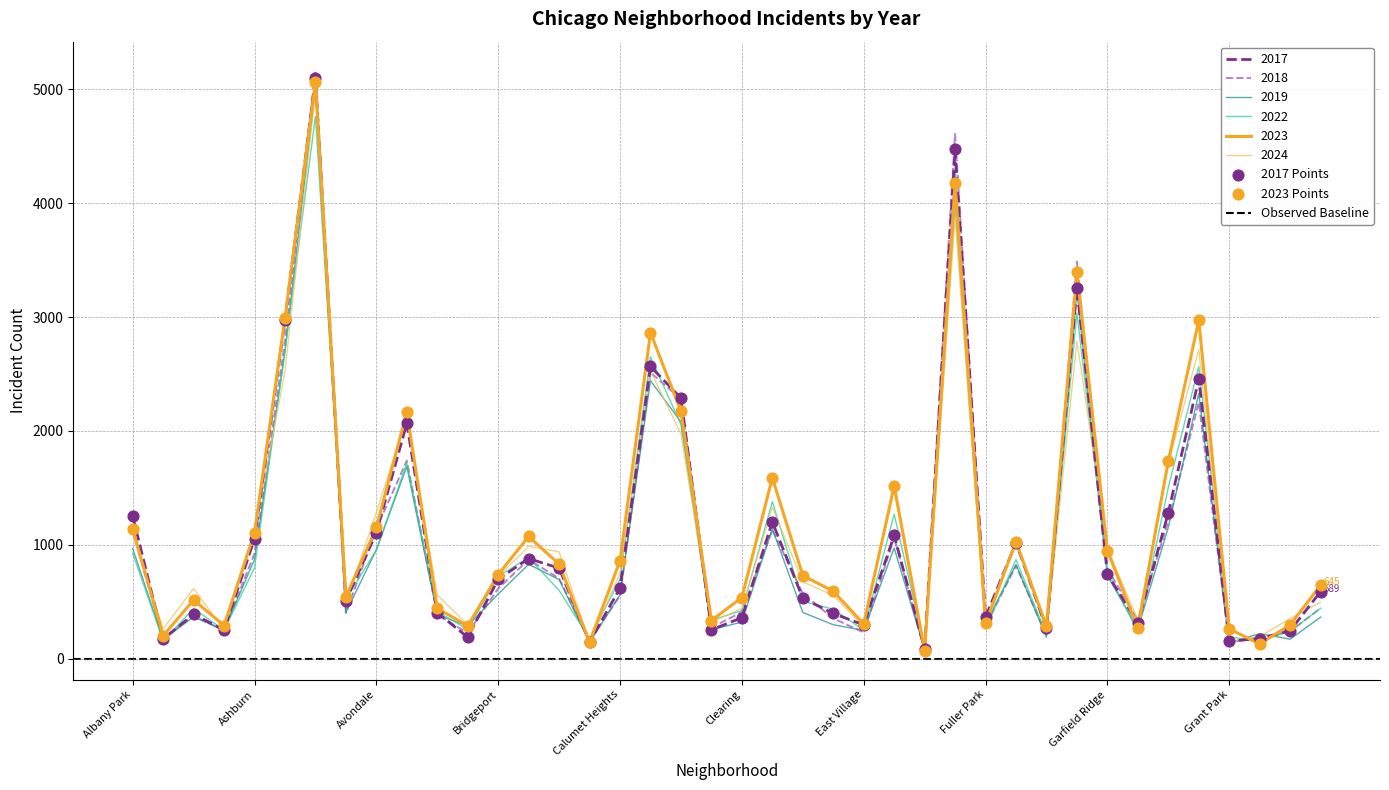

At which category is the sum across all series the highest?

Austin